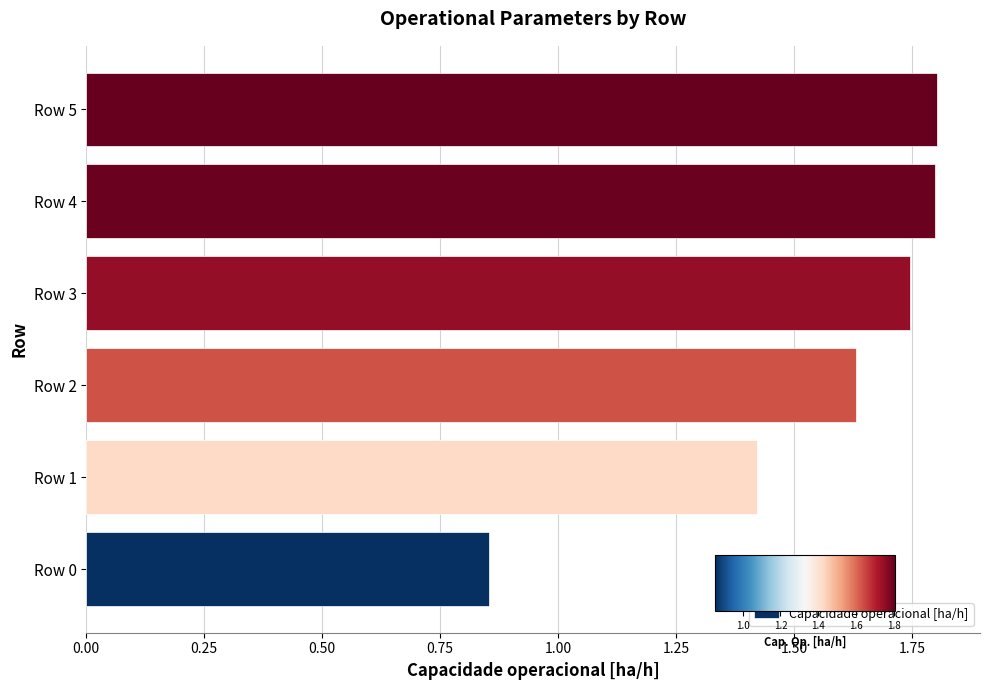

Approximately how many times larger is the value at Row 1 compared to Row 3?

0.8